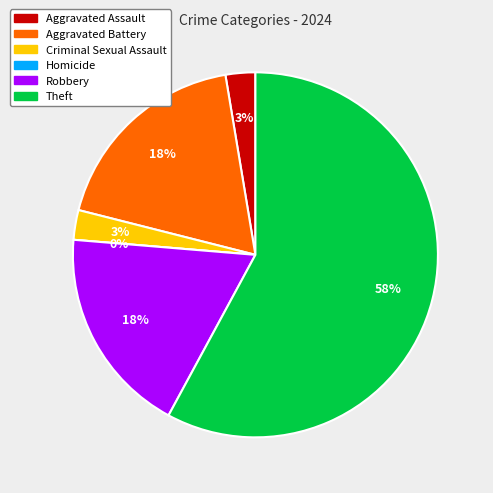

Is there any slice that represents more than half of the pie?

Yes